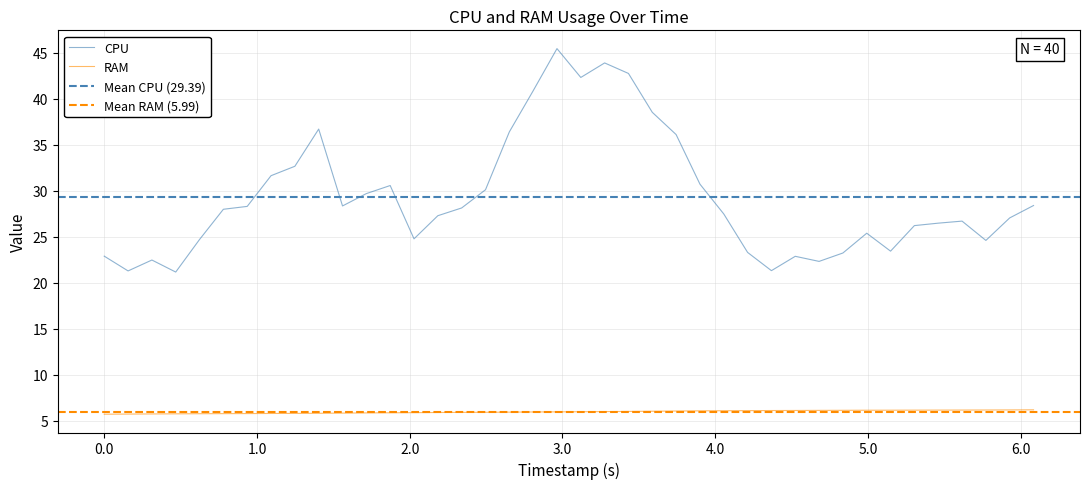

True or false: RAM and CPU cross at least once.

False